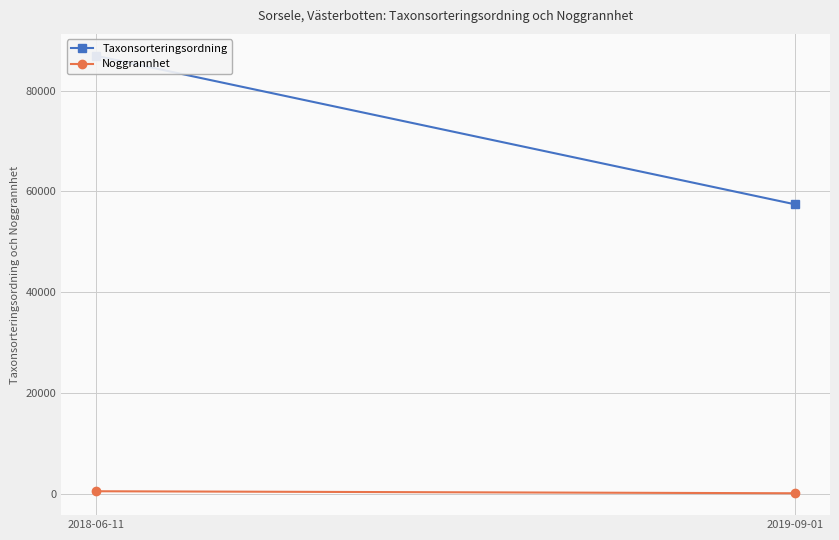

The value of Taxonsorteringsordning at 2018-06-11 is 127785.1. True or false?

False